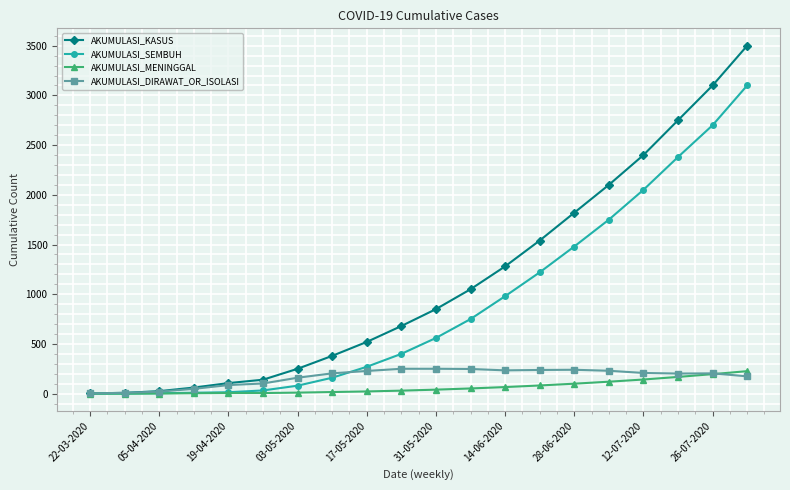

Which series has the largest total across all categories?

AKUMULASI_KASUS